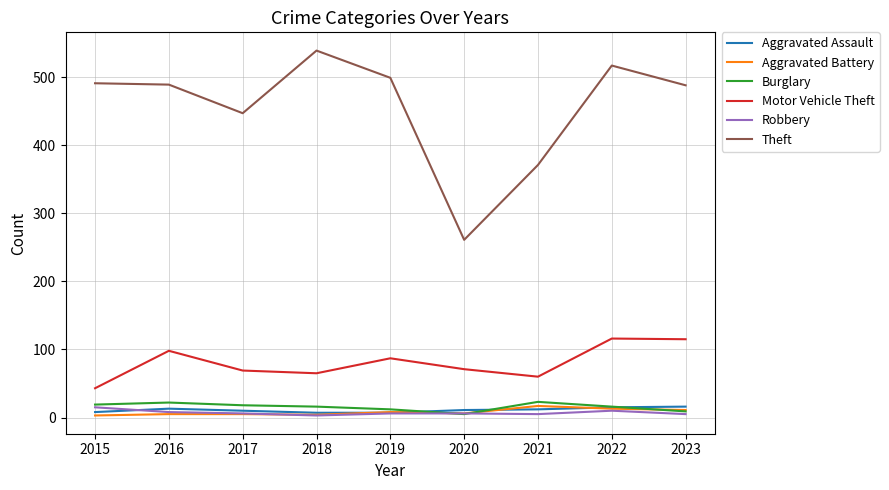

What is the difference between the Burglary values at 2017 and 2015?

1